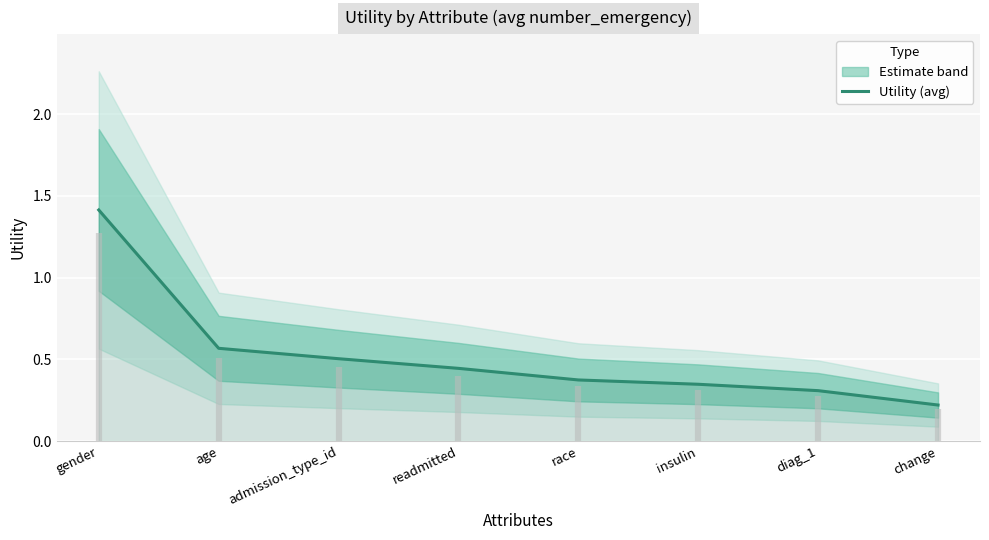

Rank the categories by value from highest to lowest.

gender, age, admission_type_id, readmitted, race, insulin, diag_1, change